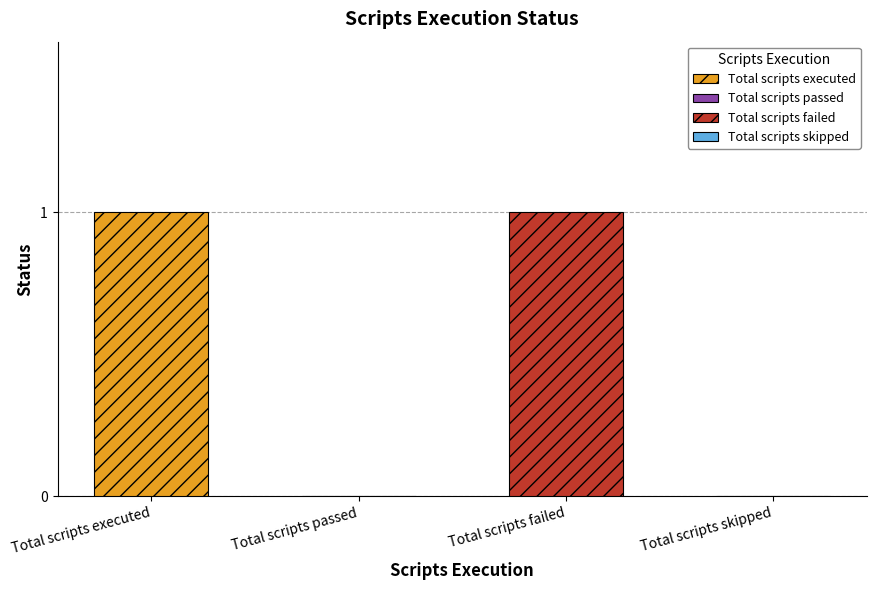

Reading left to right, extract all data points from this chart.

Total scripts executed=1	Total scripts passed=0	Total scripts failed=1	Total scripts skipped=0